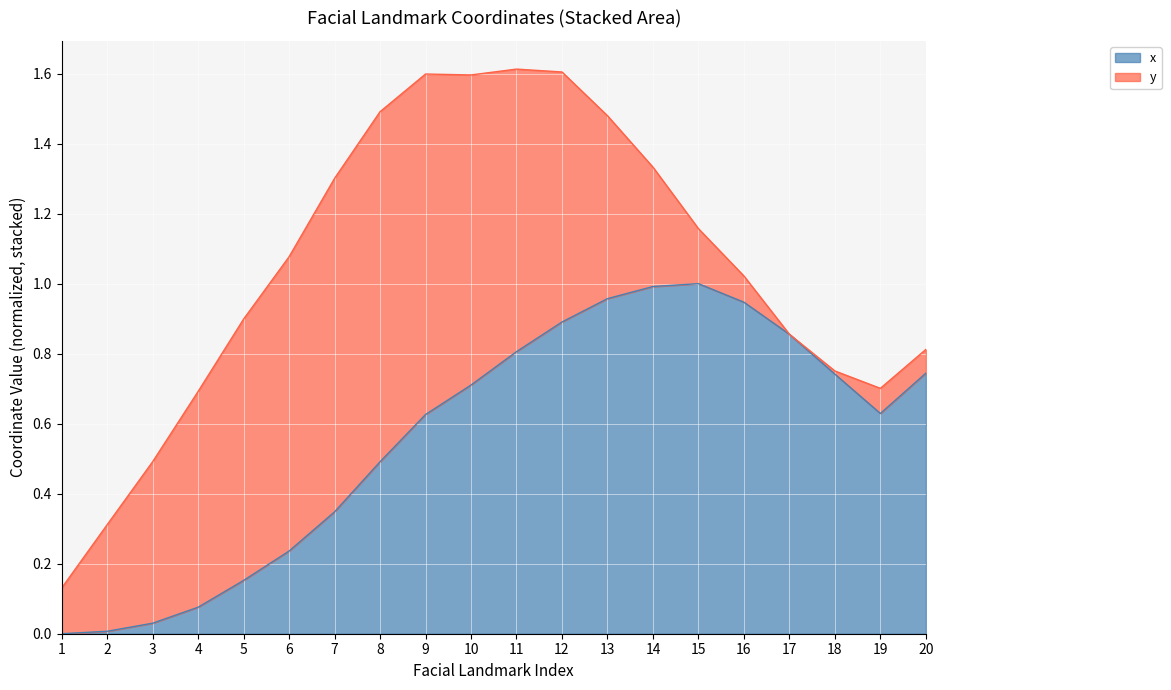

True or false: the data shows 0.0 at 5.

False